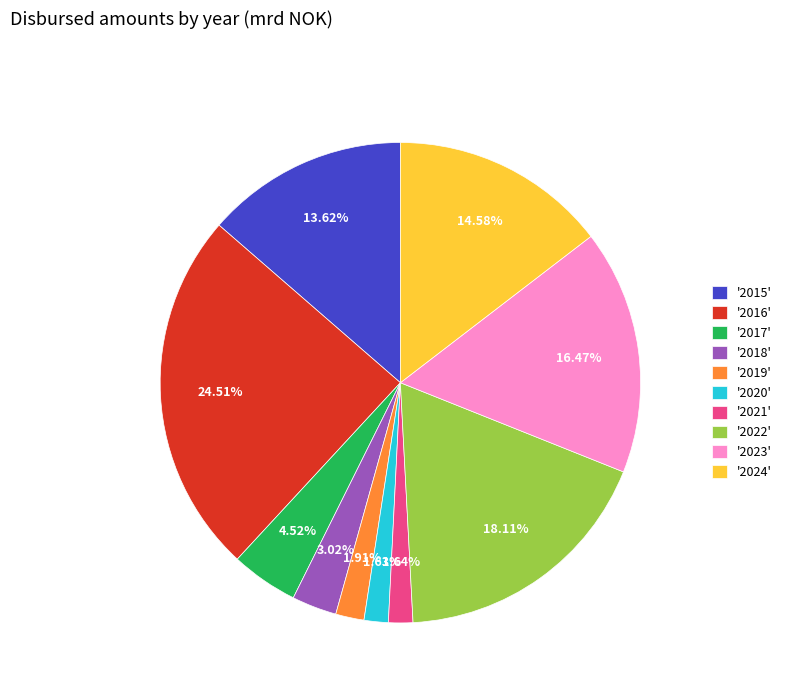

Do '2024' and '2020' together represent more than half of the pie?

No